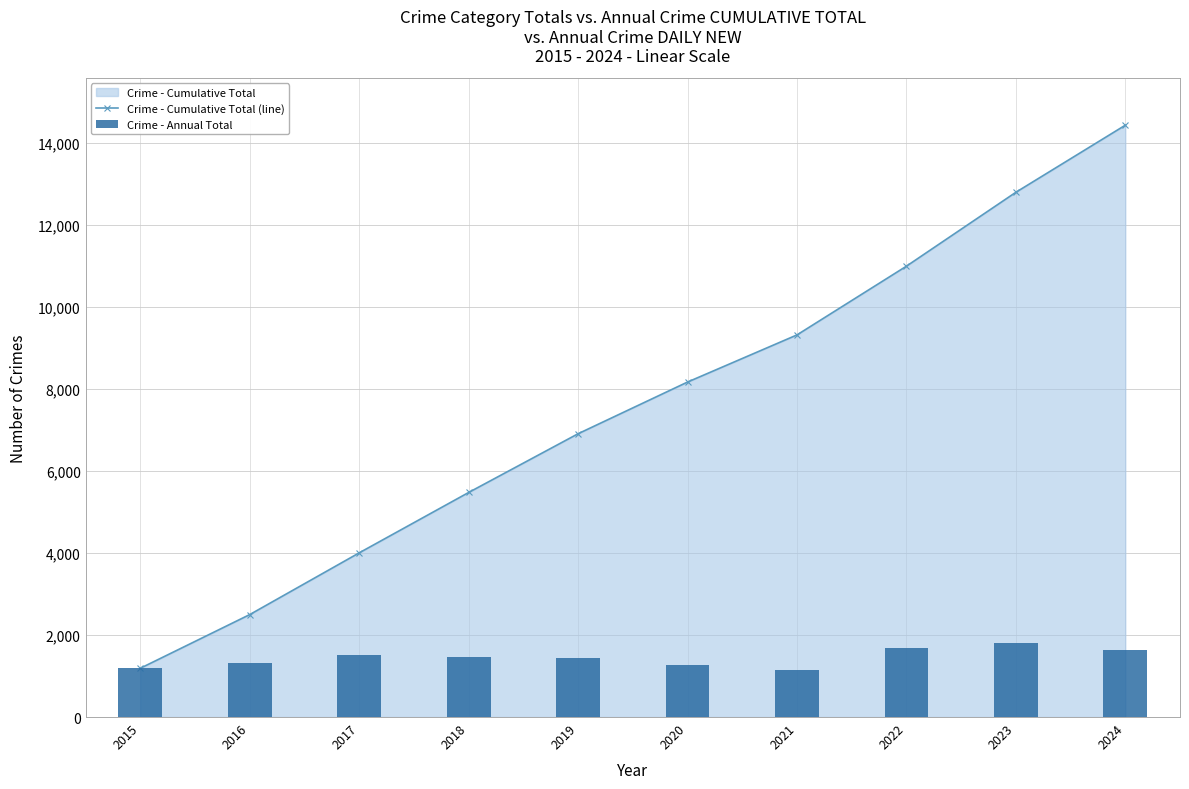

Reading left to right, extract all data points from this chart.

Crime - Cumulative Total (line): 2015=1190	2016=2500	2017=4006	2018=5479	2019=6912	2020=8173	2021=9323	2022=11000	2023=12803	2024=14440
Crime - Annual Total: 2015=1190	2016=1310	2017=1506	2018=1473	2019=1433	2020=1261	2021=1150	2022=1677	2023=1803	2024=1637